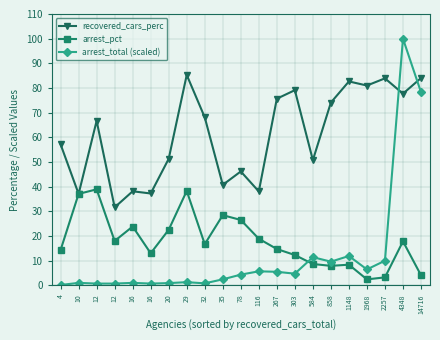

How many data points in arrest_total (scaled) are above 4?

11